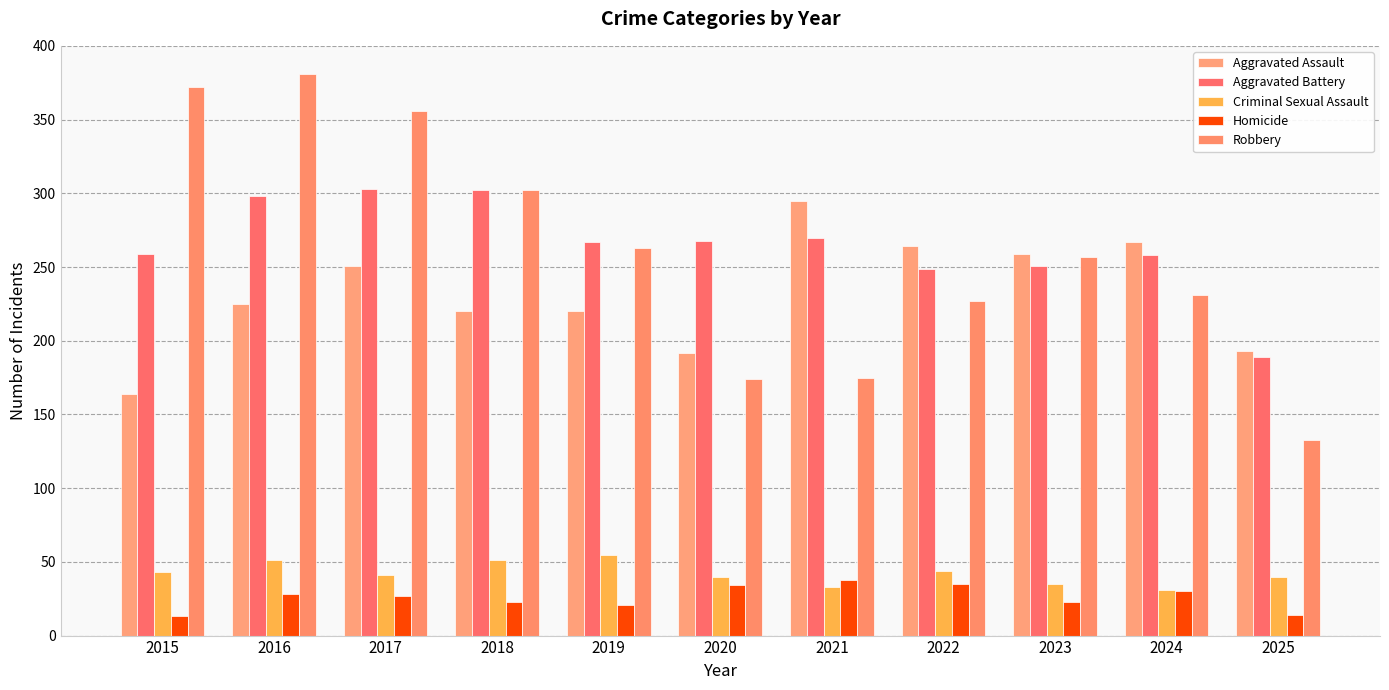

How many bars are there in total?

55